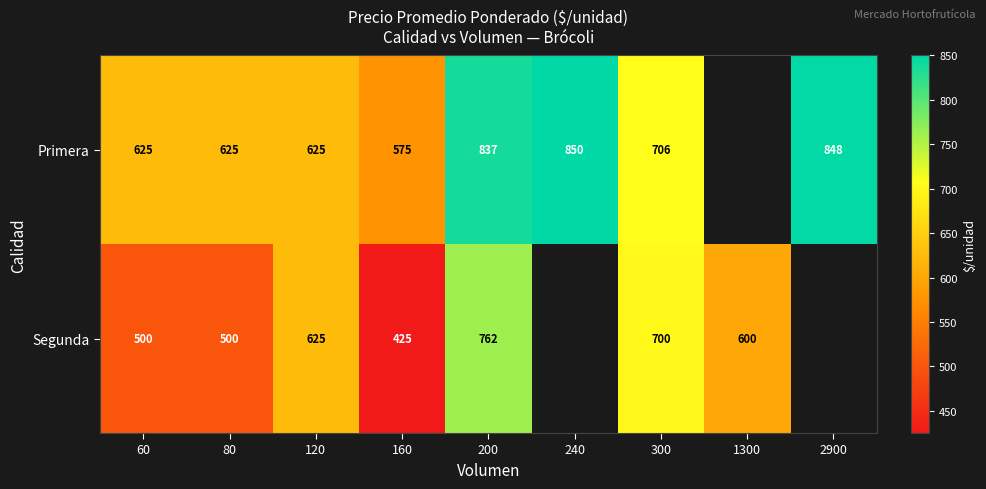

The Segunda series shows 500 at 60. True or false?

True